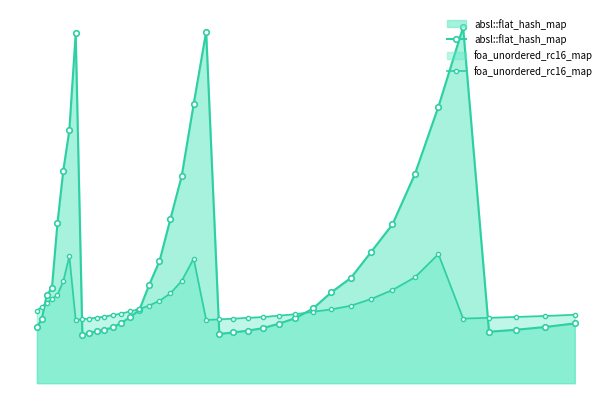

Count the foa_unordered_rc16_map values in the range 0 to 1.

40